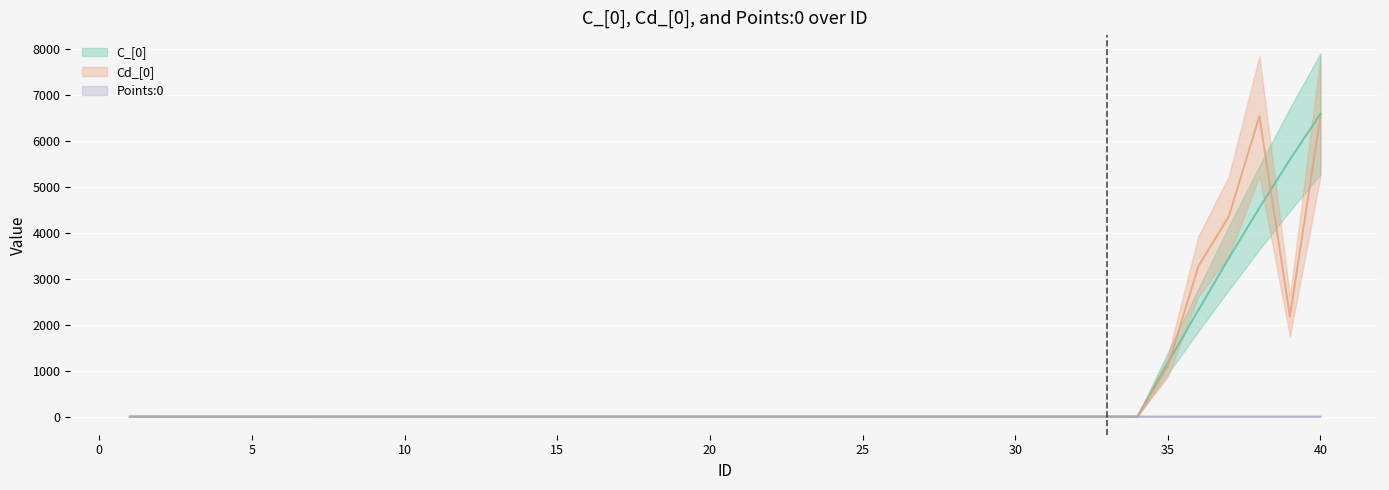

At which category is the sum across all series the highest?

40